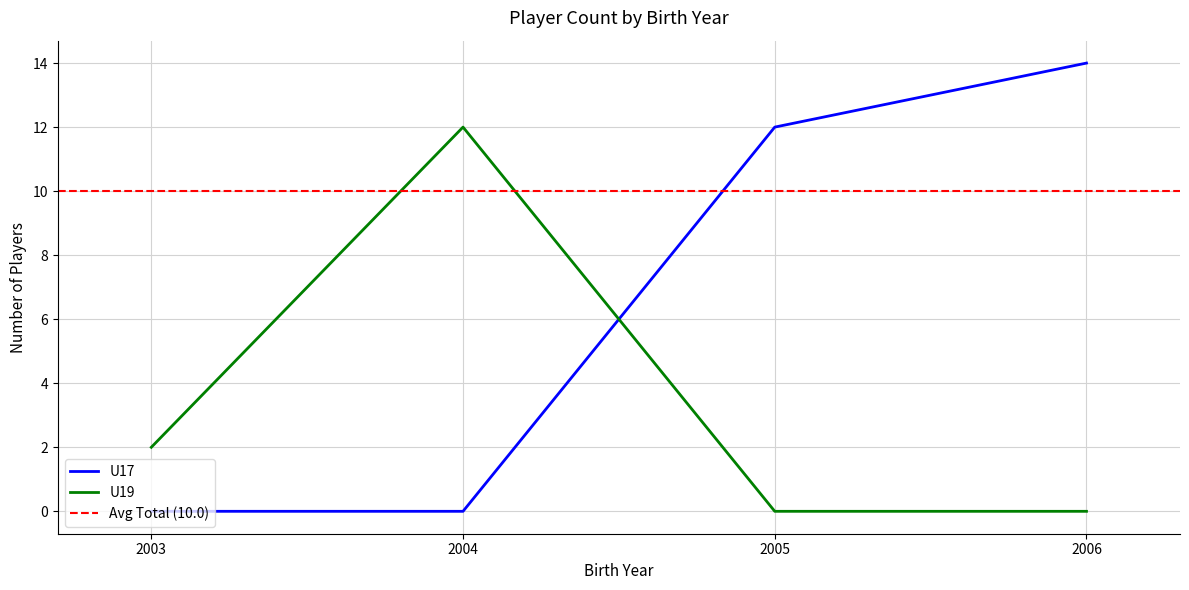

The U19 Count series shows 1.3 at 2005. True or false?

False